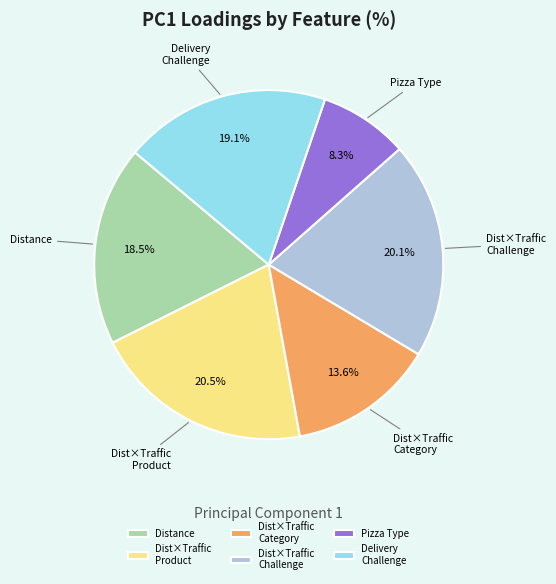

What percentage do Dist×Traffic Product and Dist×Traffic Challenge together represent?

40.6%